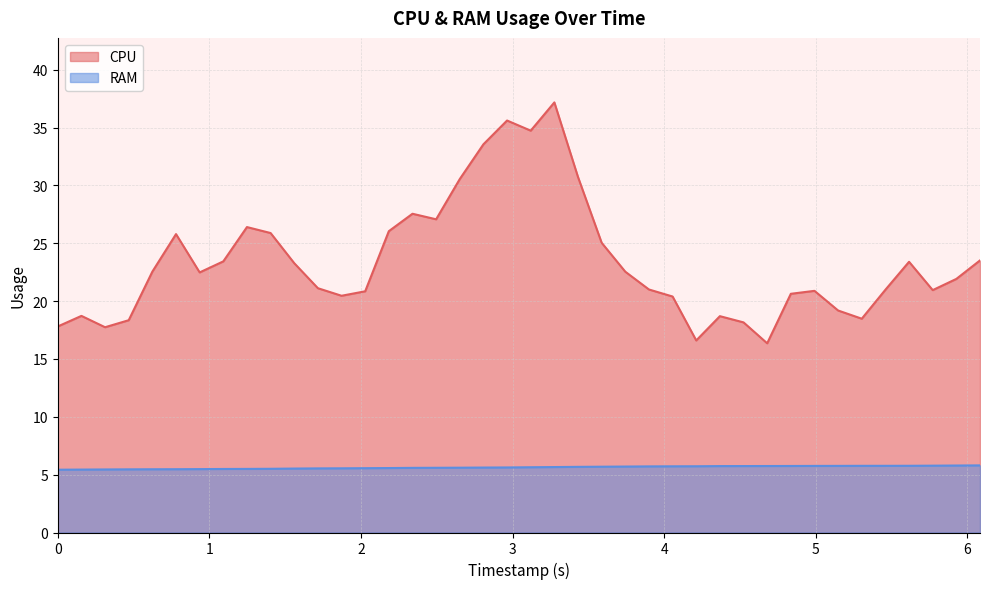

What is the sum of all RAM values?

225.1